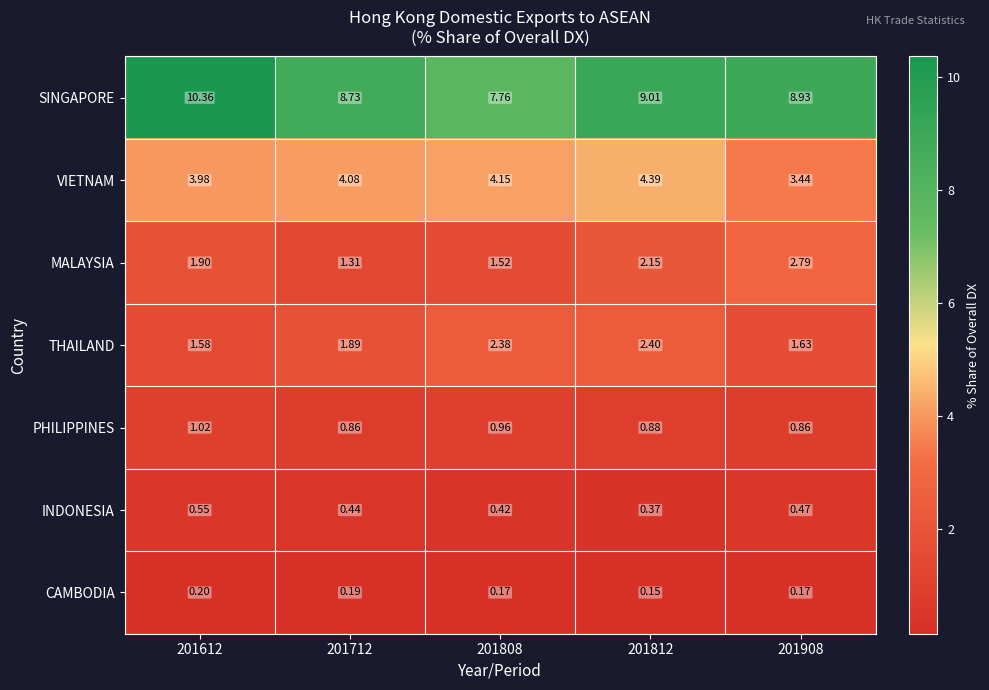

Which series has the largest total across all categories?

SINGAPORE